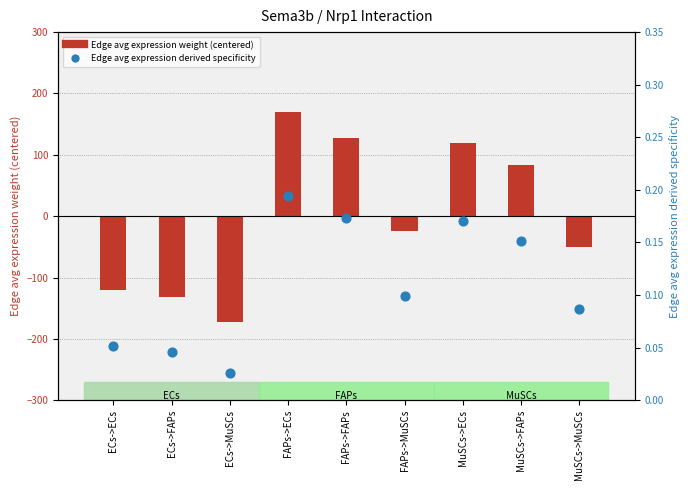

Which series reaches the minimum Y coordinate?

Edge avg expression weight (centered)